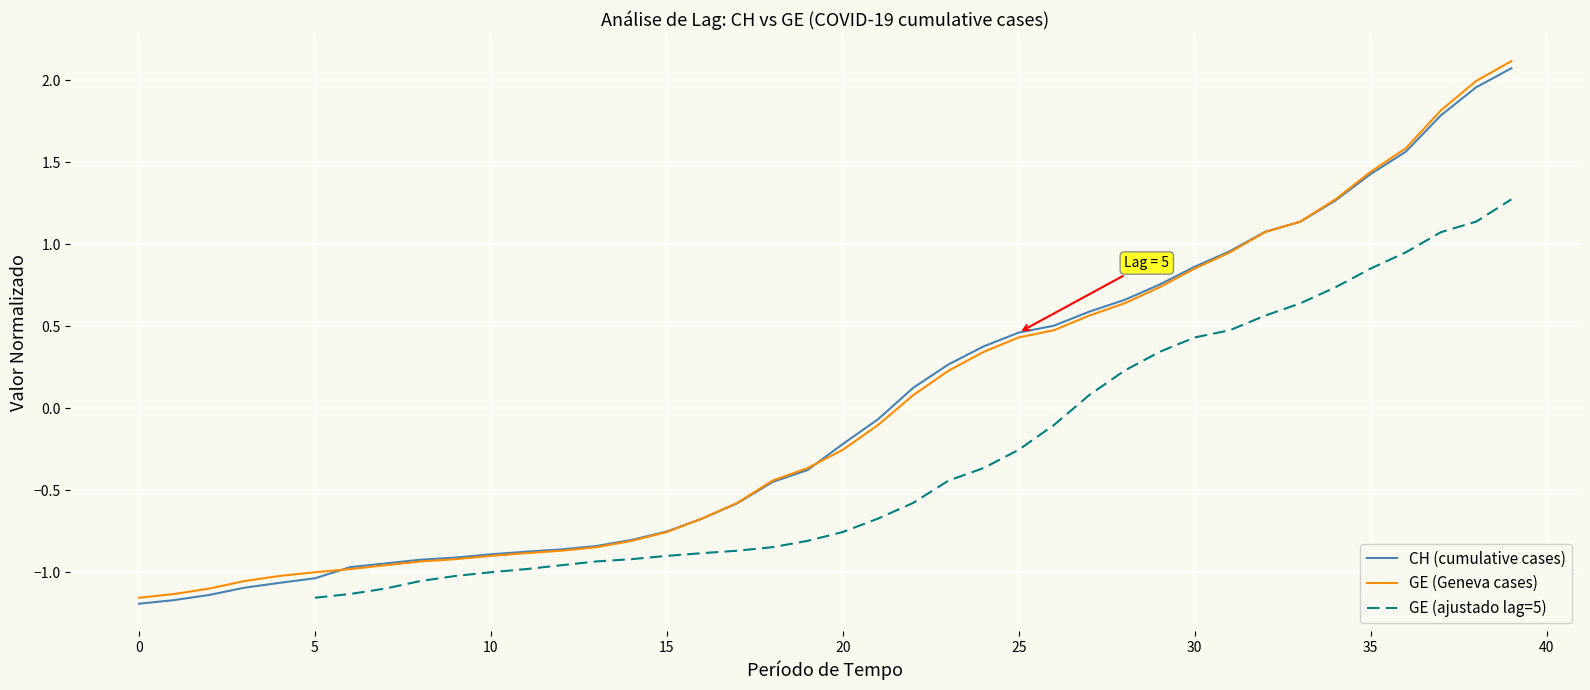

What is the label of the 21st point from the right?

19